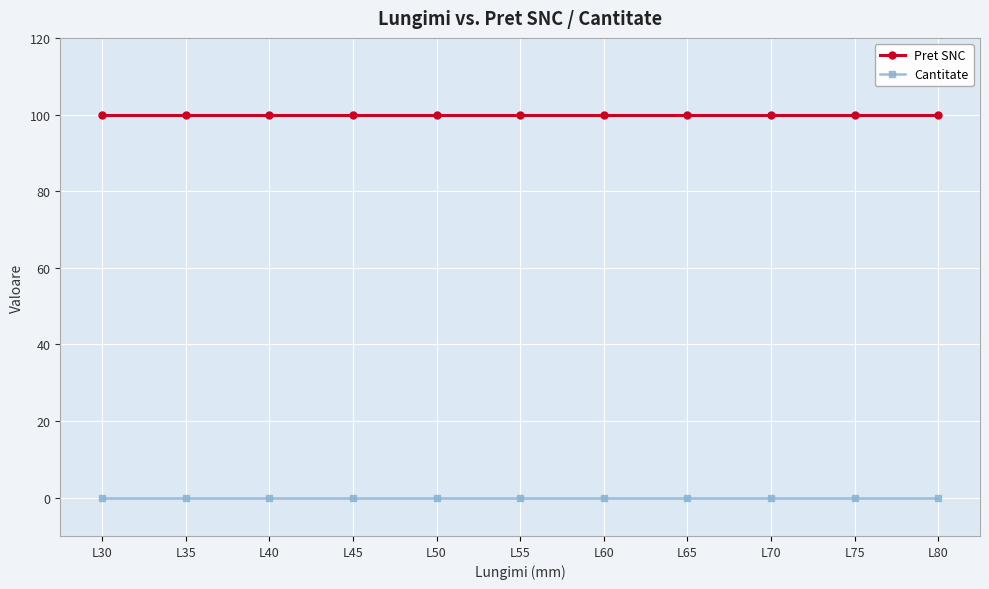

What is the highest value of the Pret SNC series?

100